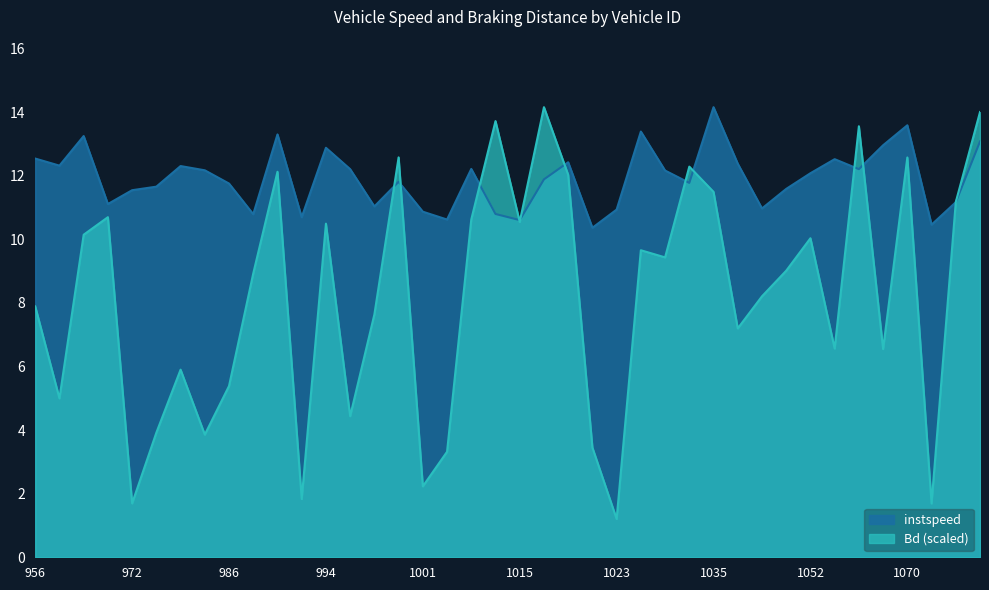

Which has a higher value, 1030.0 or 997.0?

1030.0